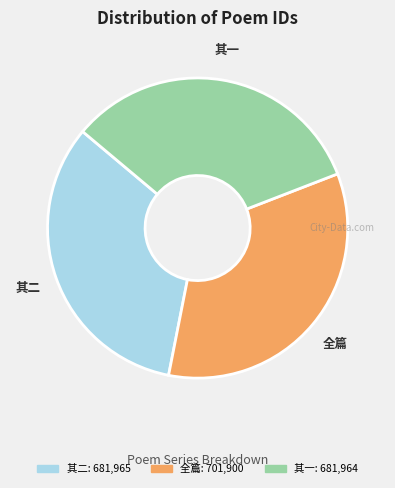

Is it true that 其二 is 33% of the pie?

True